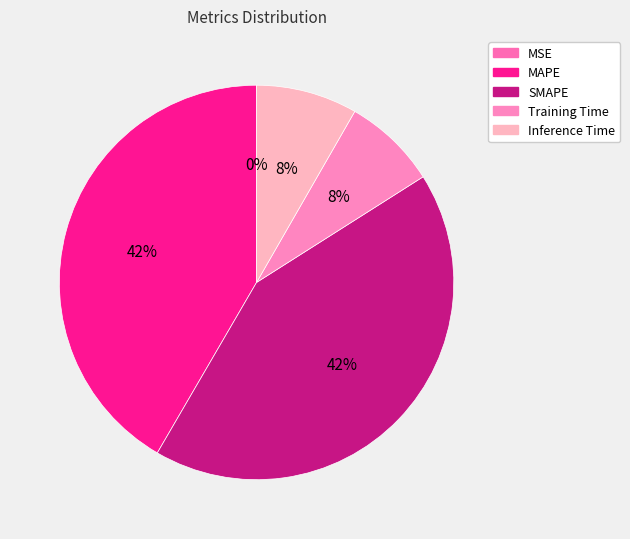

Which category has the biggest portion of the pie?

SMAPE